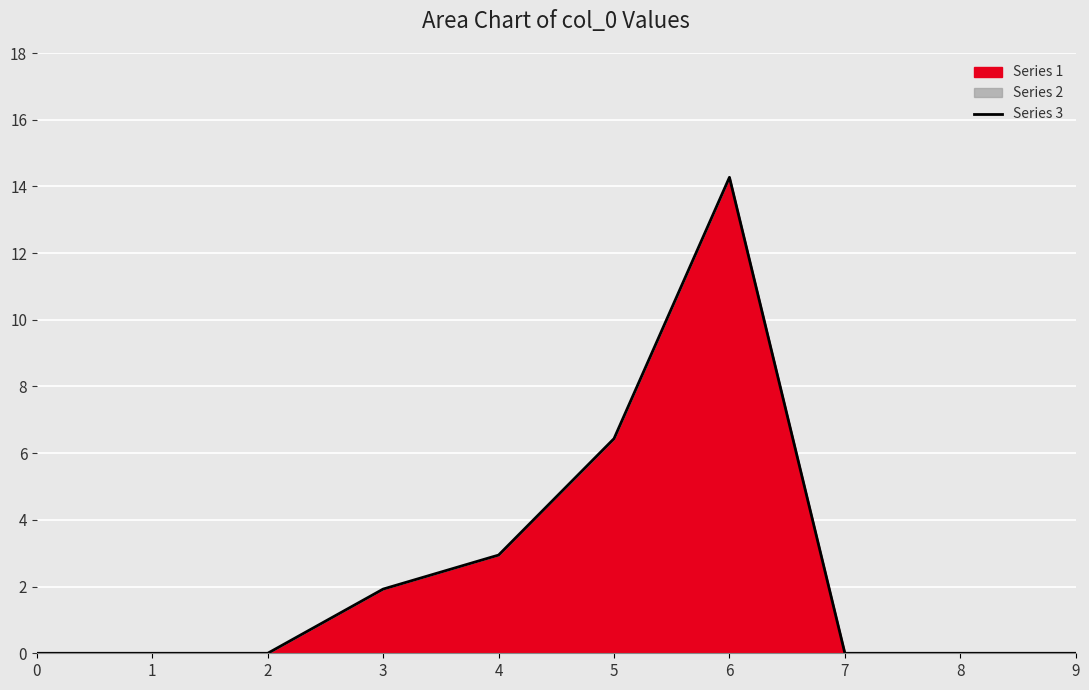

Which category has the highest value across all series?

6